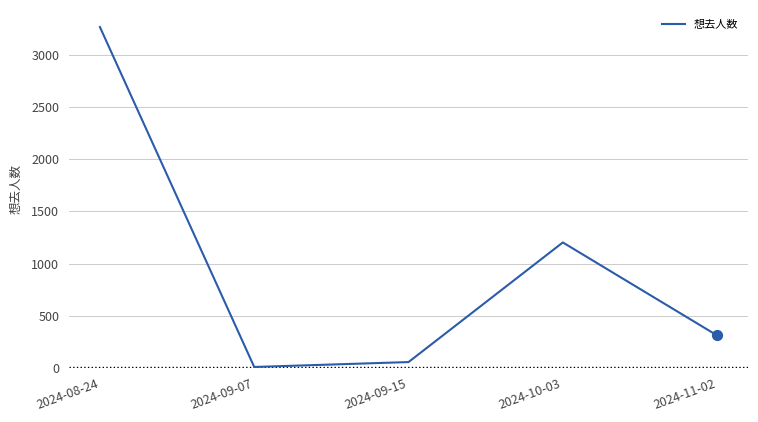

Which has a higher value, 2024-08-24 or 2024-11-02?

2024-08-24